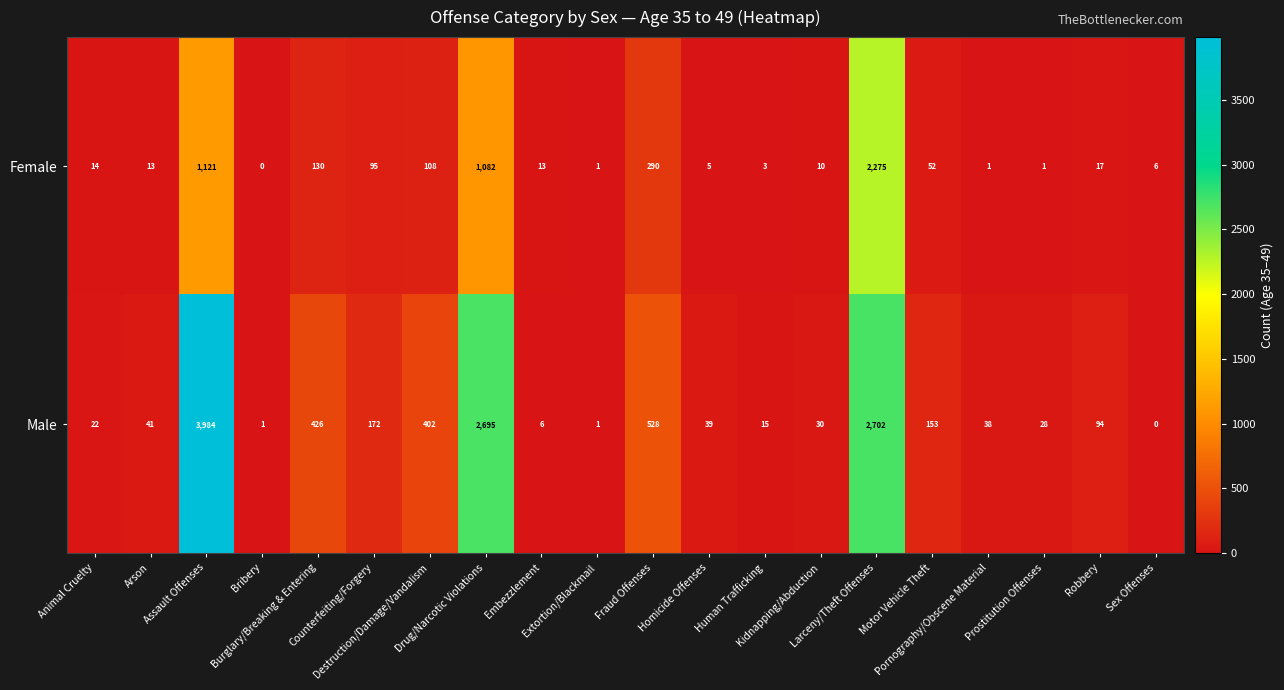

What is the maximum value shown in the chart?

3984